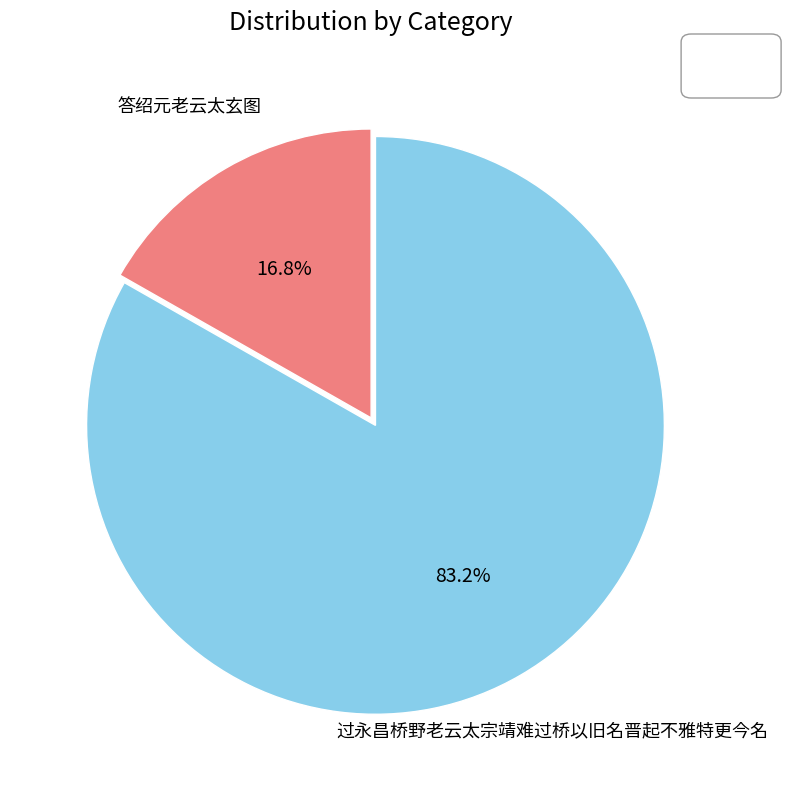

Is there a majority slice in this chart?

Yes